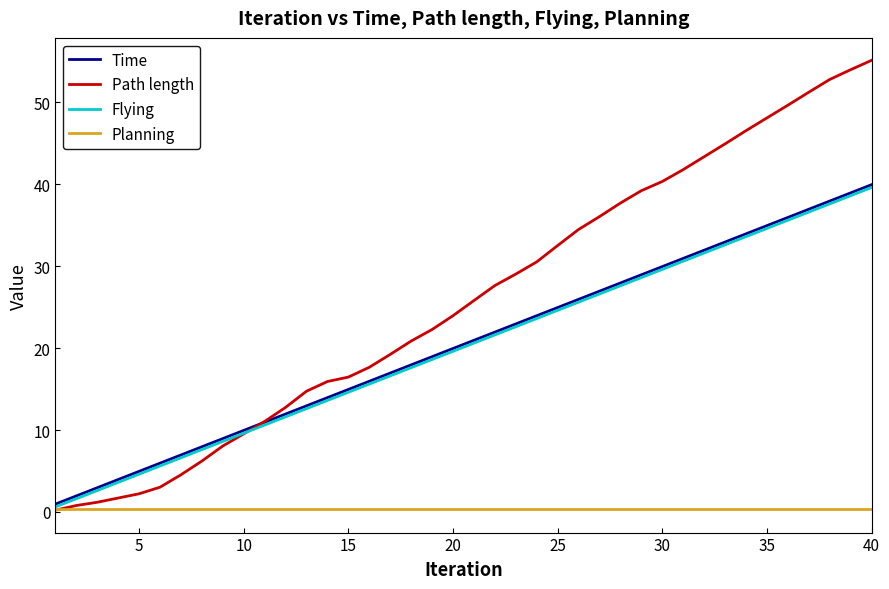

What is the maximum value shown in the chart?

55.1